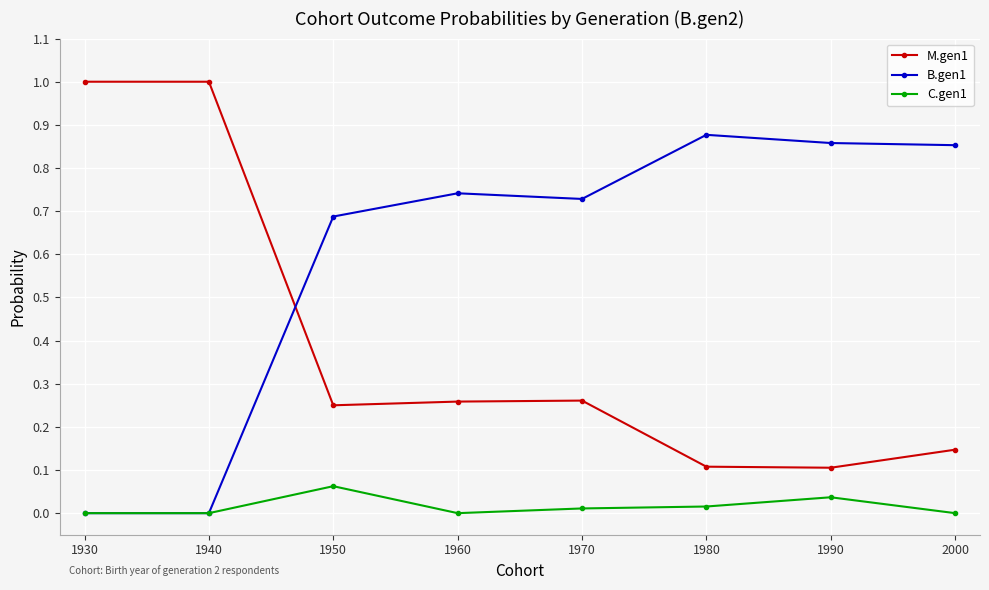

True or false: M.gen1 and B.gen1 cross at least once.

True